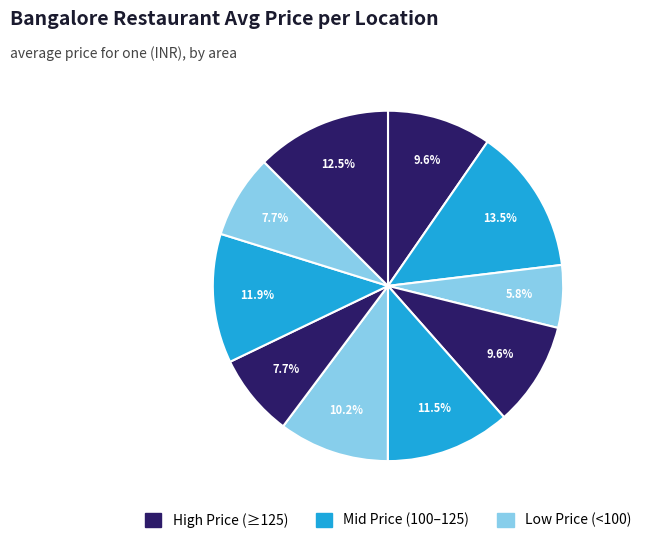

How many segments does this pie chart have?

10